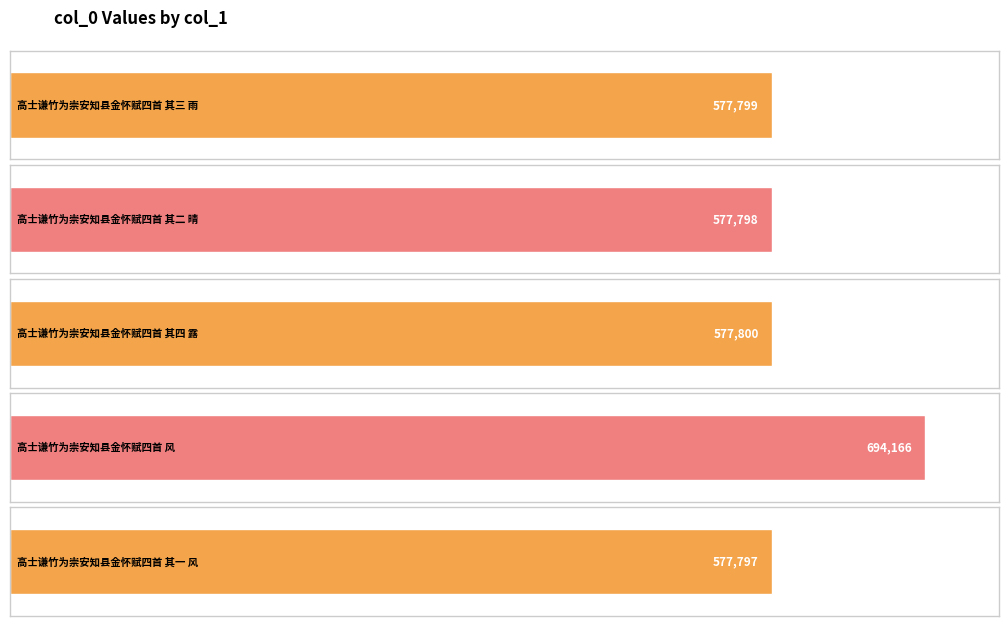

Reading left to right, extract all data points from this chart.

577799	577798	577800	694166	577797